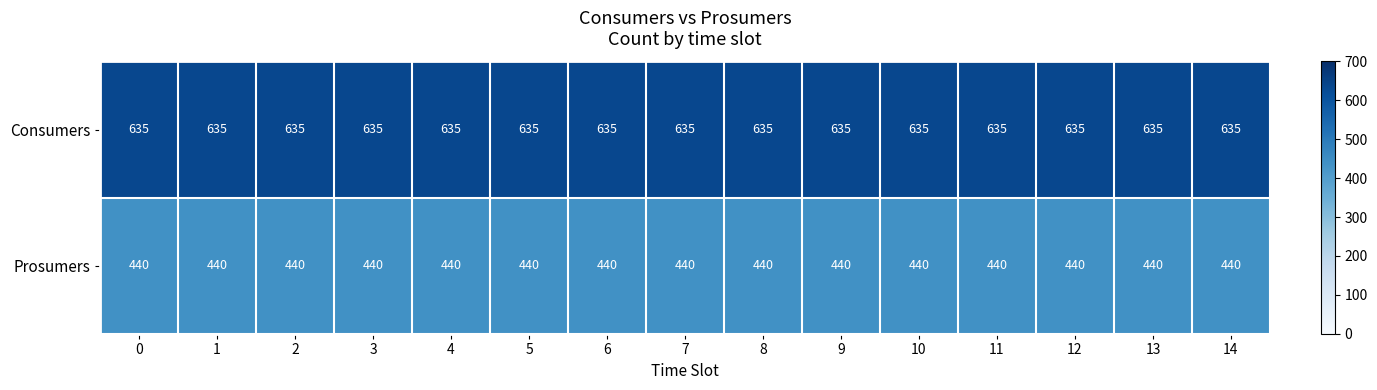

Is it true that Consumers equals 635 at 13?

True